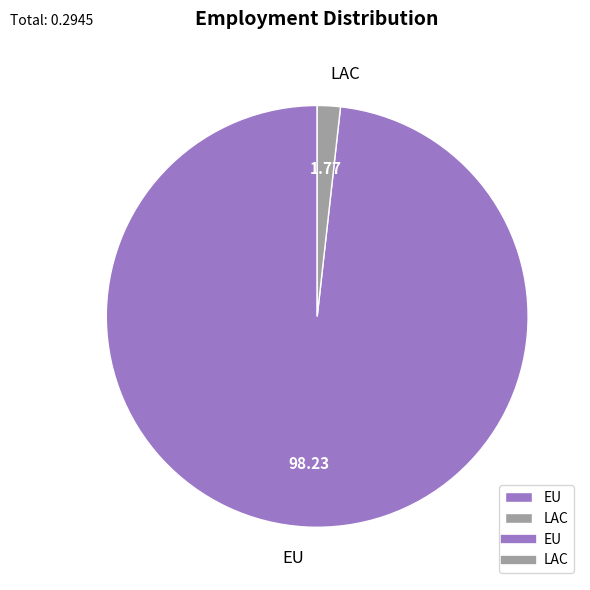

What is the smallest slice in the pie chart?

LAC